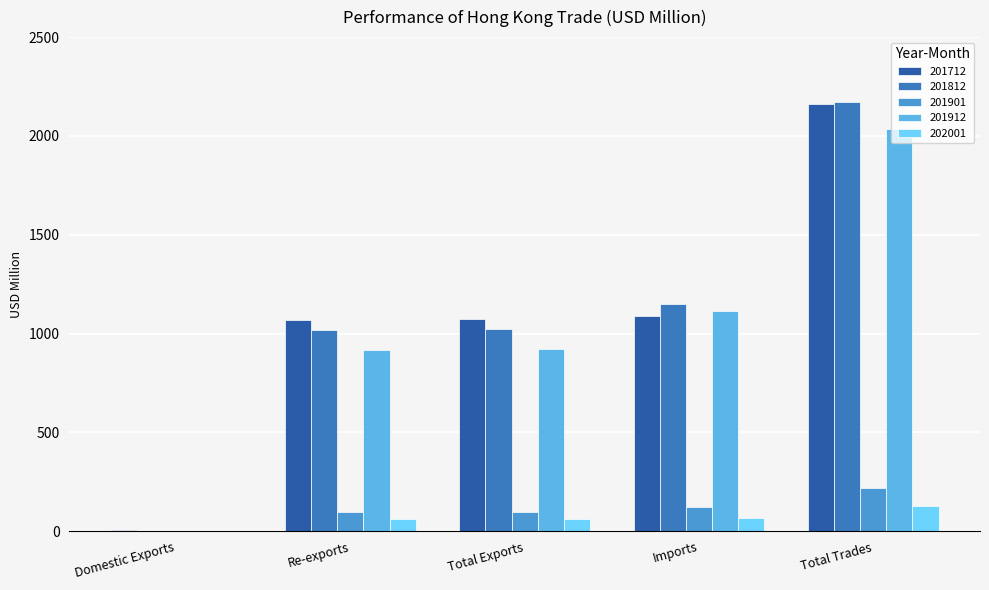

Are the bars horizontal?

No